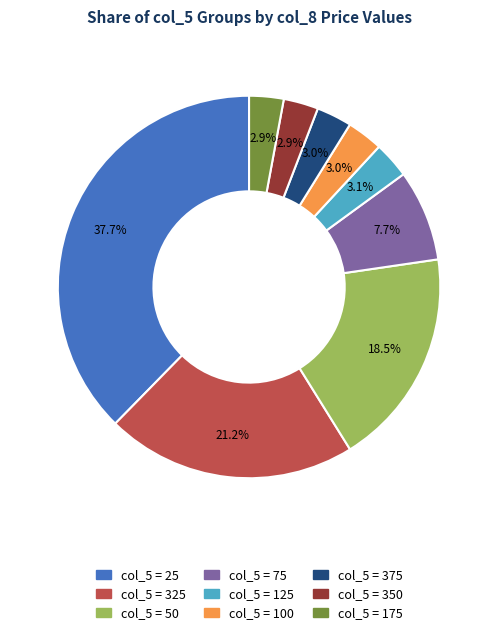

Does any single category account for the majority?

No